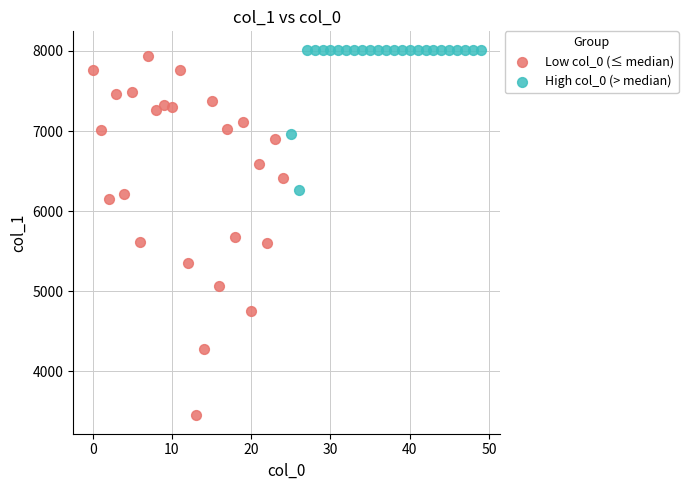

Which series has the widest spread of Y values?

Low col_0 (≤ median)